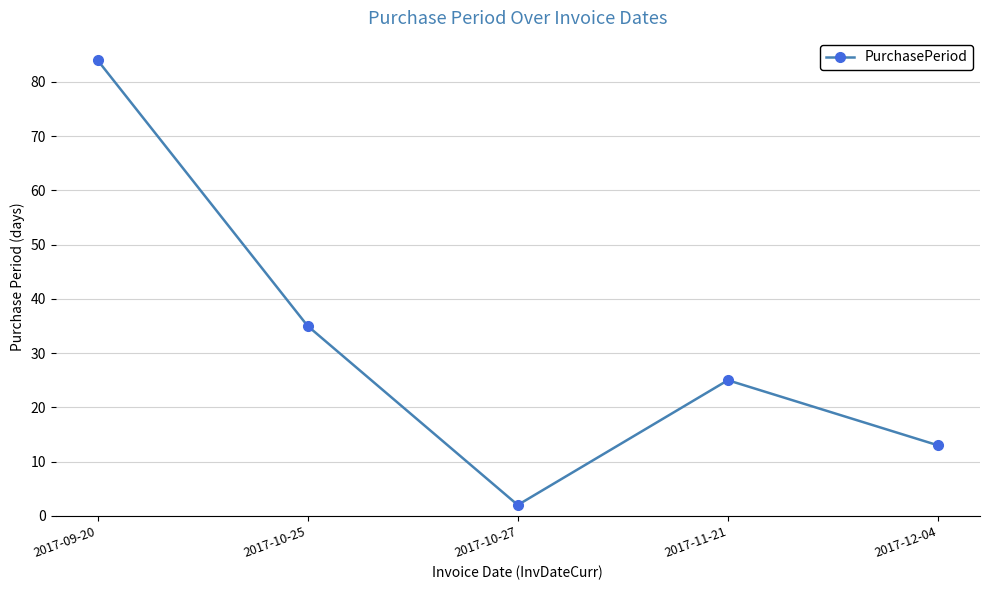

Where is the first local maximum?

2017-11-21